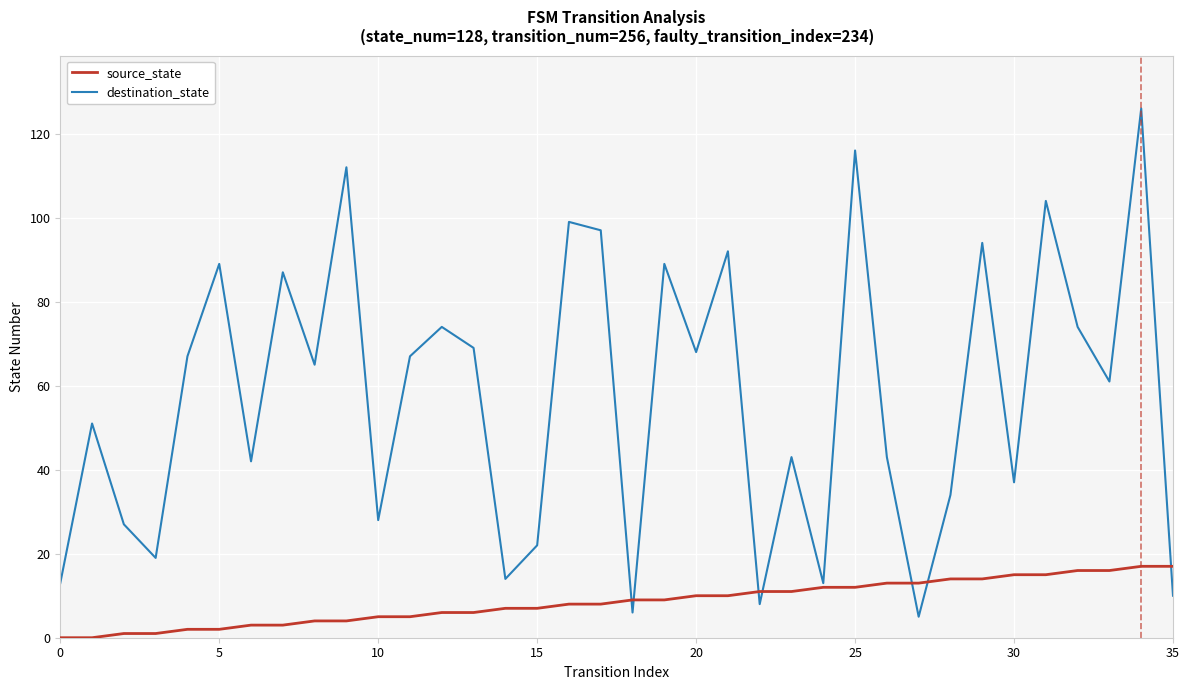

Does the chart have visible grid lines?

Yes